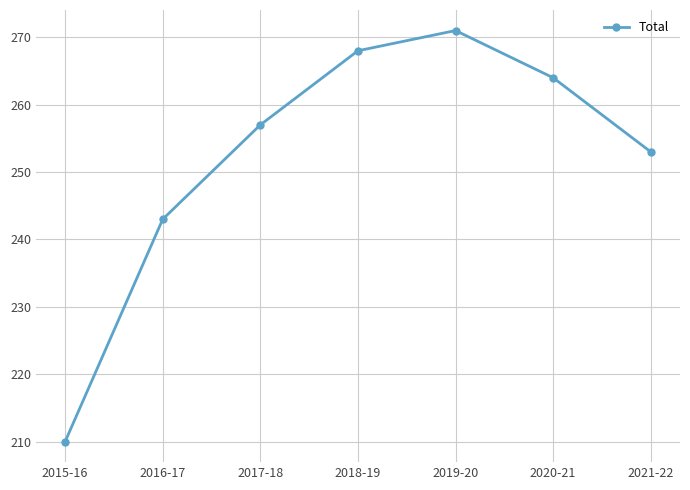

What is the sum of all values?

1766